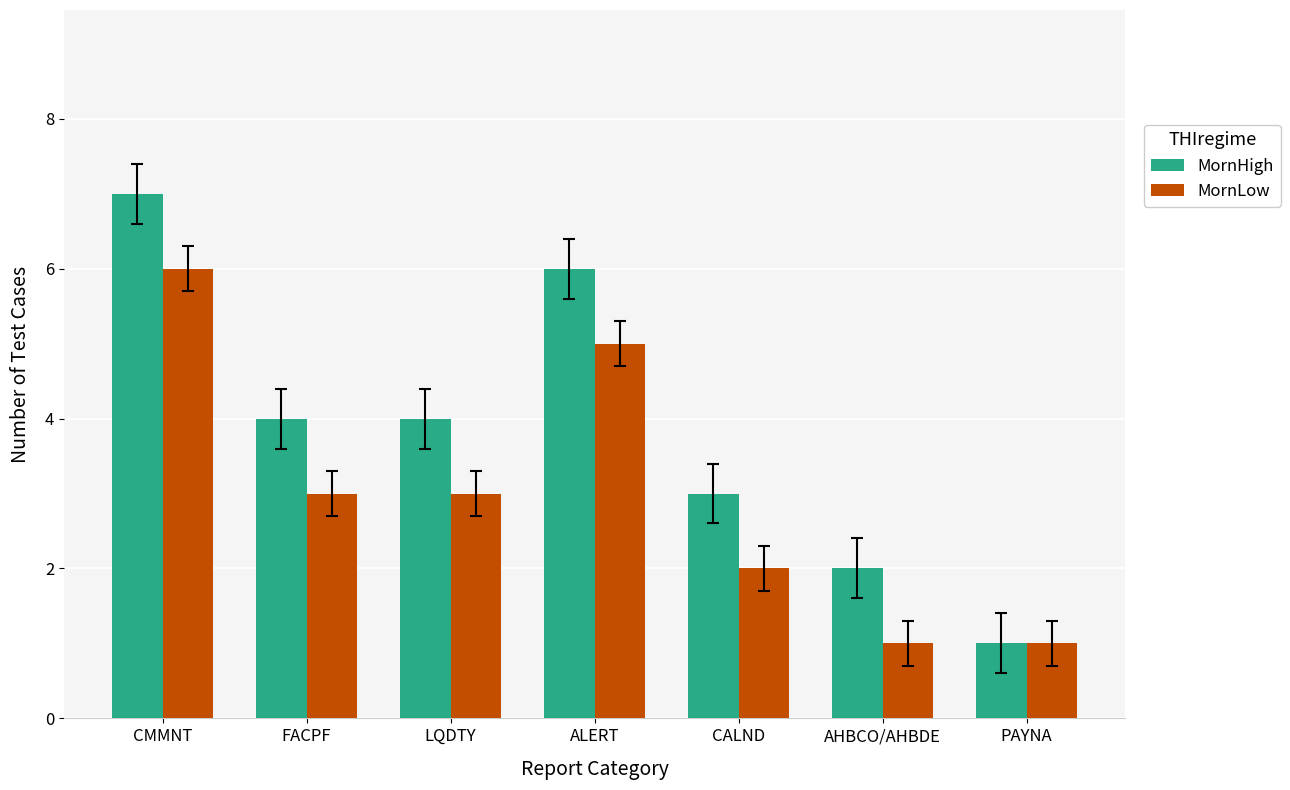

What is the lowest value of the MornHigh series?

1